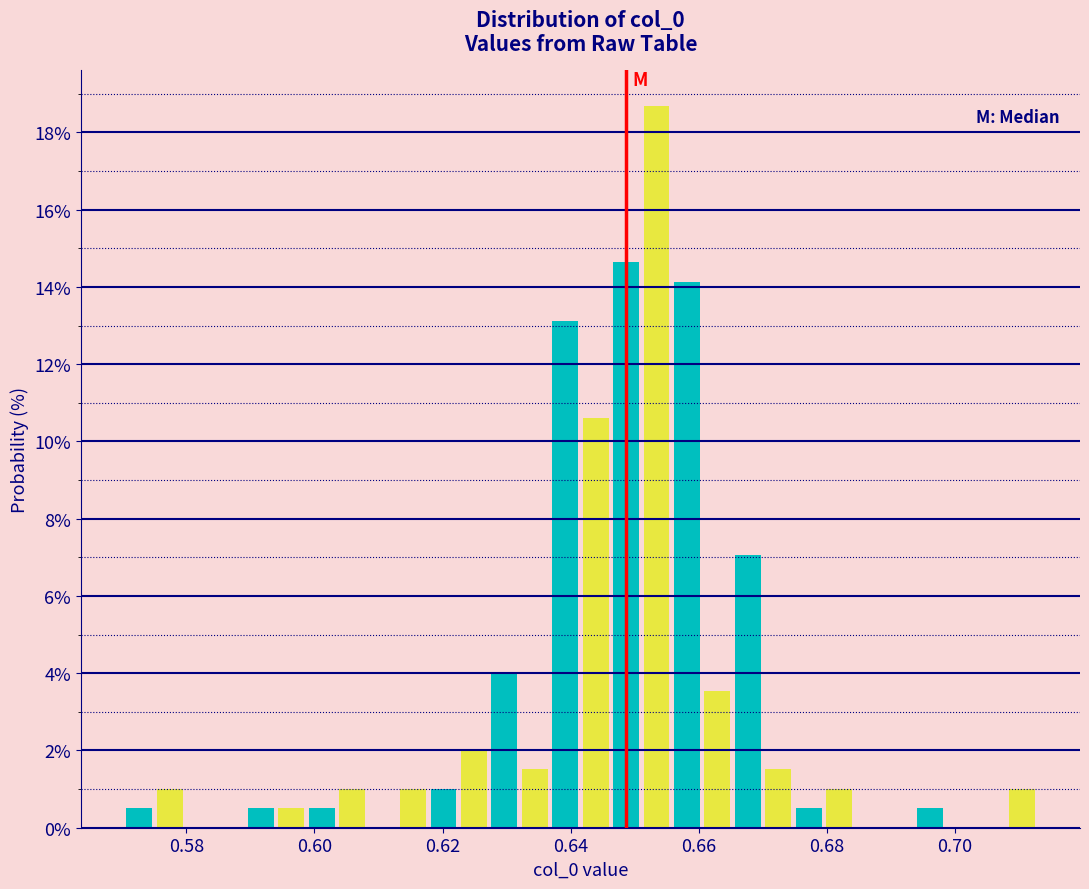

Read against the x-axis, roughly where is the centre of the tallest bar?

0.654